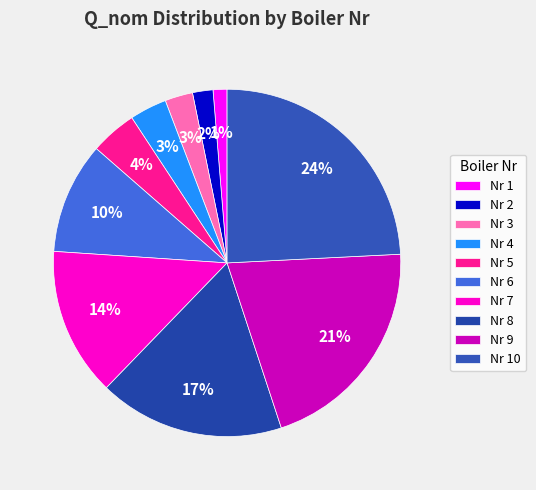

How many slices are in this pie chart?

10